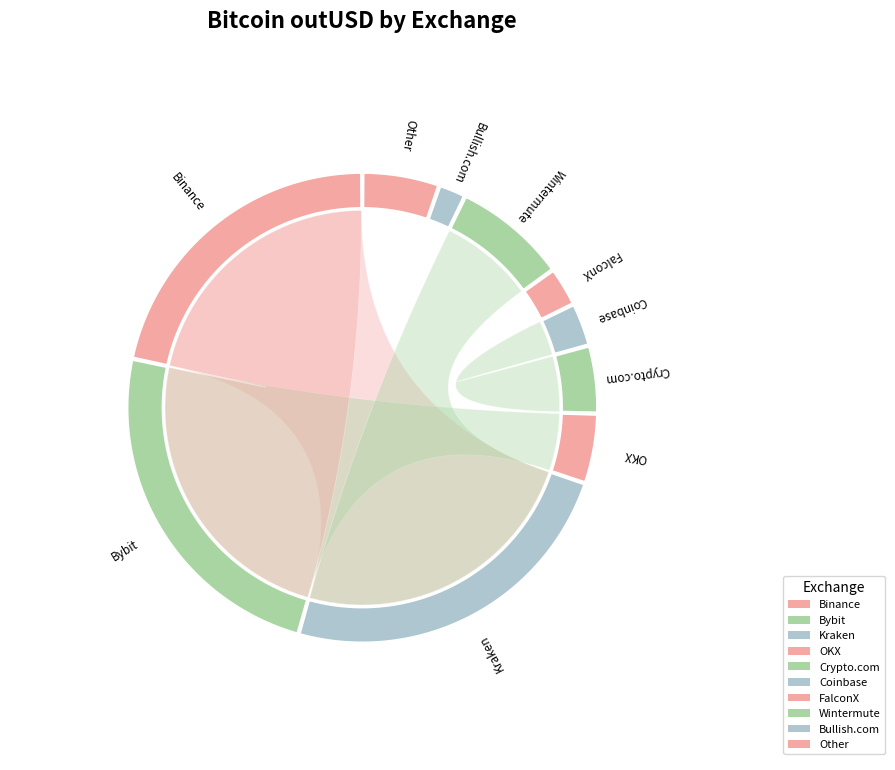

Which slice is the largest?

Kraken